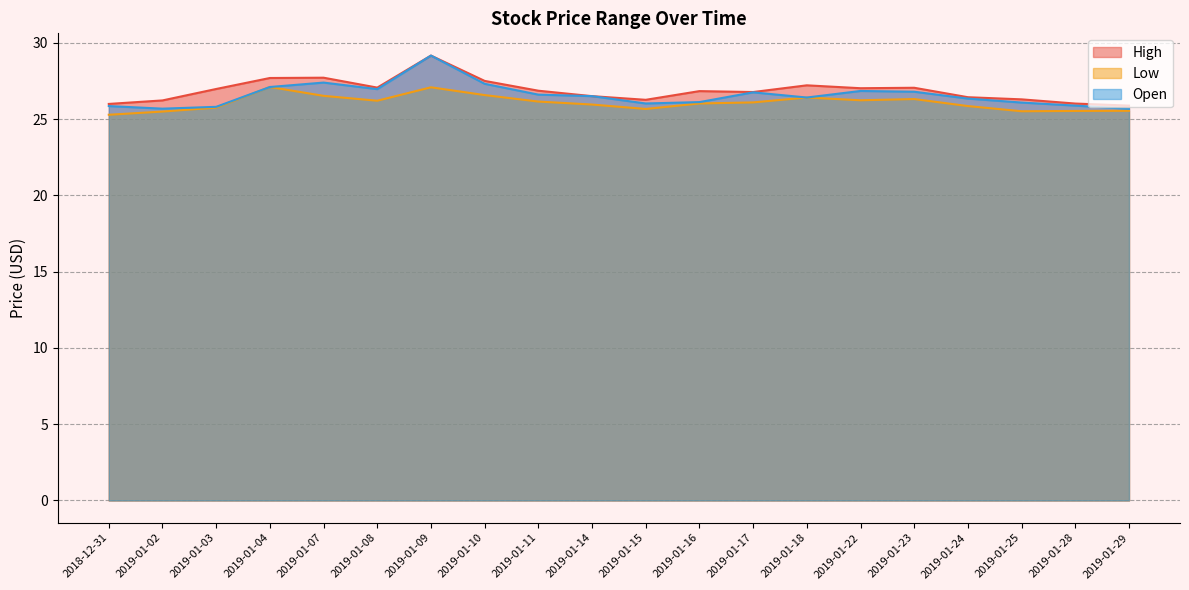

What is the difference between the maximum and minimum values in the High series?

3.3